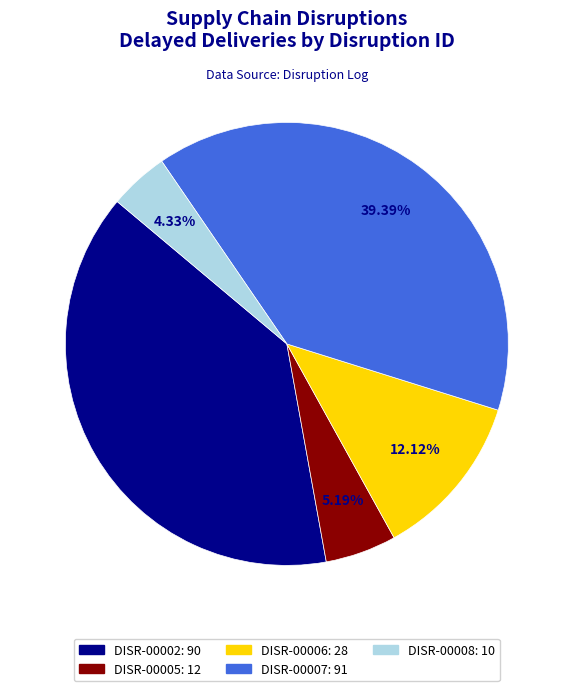

What is the smallest slice in the pie chart?

DISR-00008